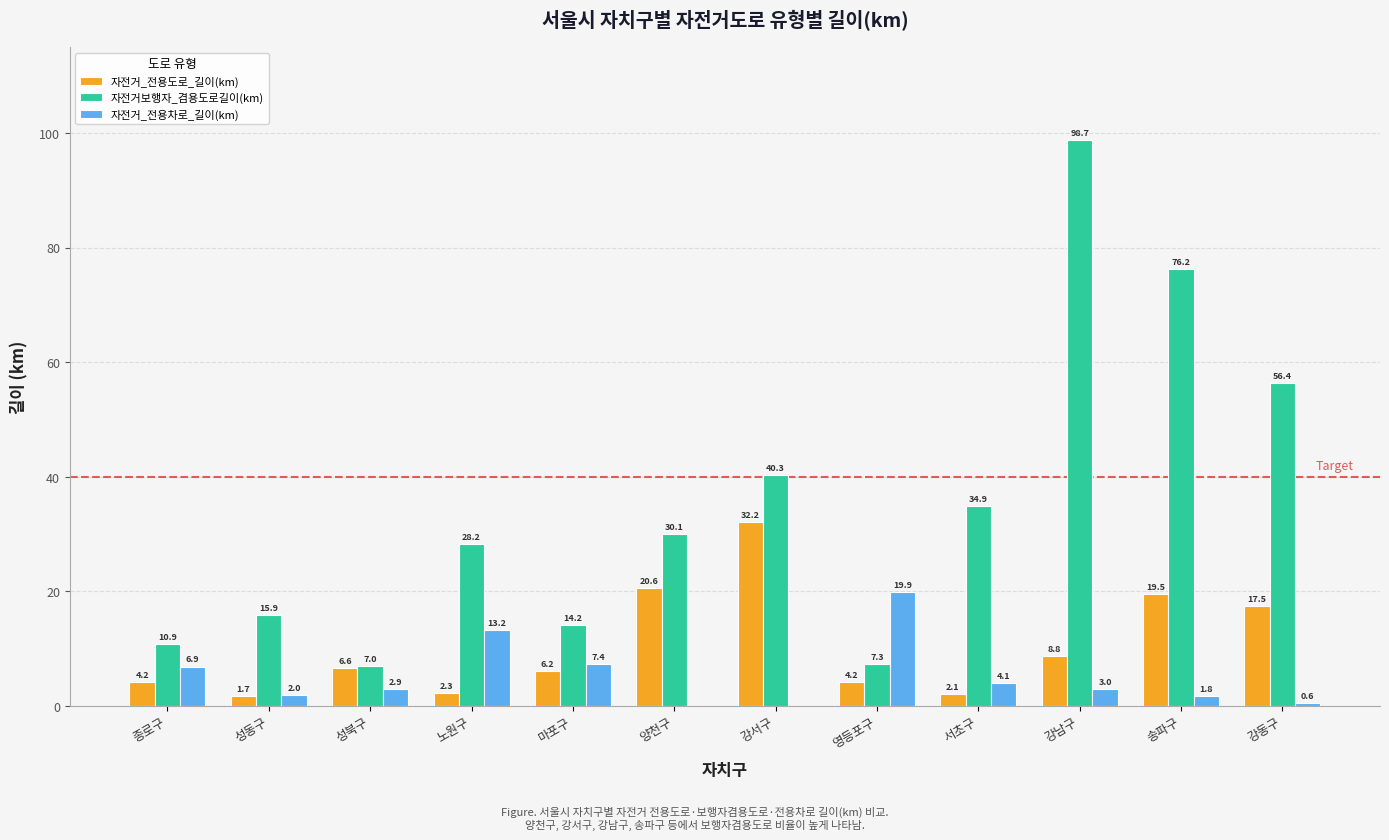

What is the approximate value of 자전거보행자_겸용도로길이(km) at 강남구?

98.7